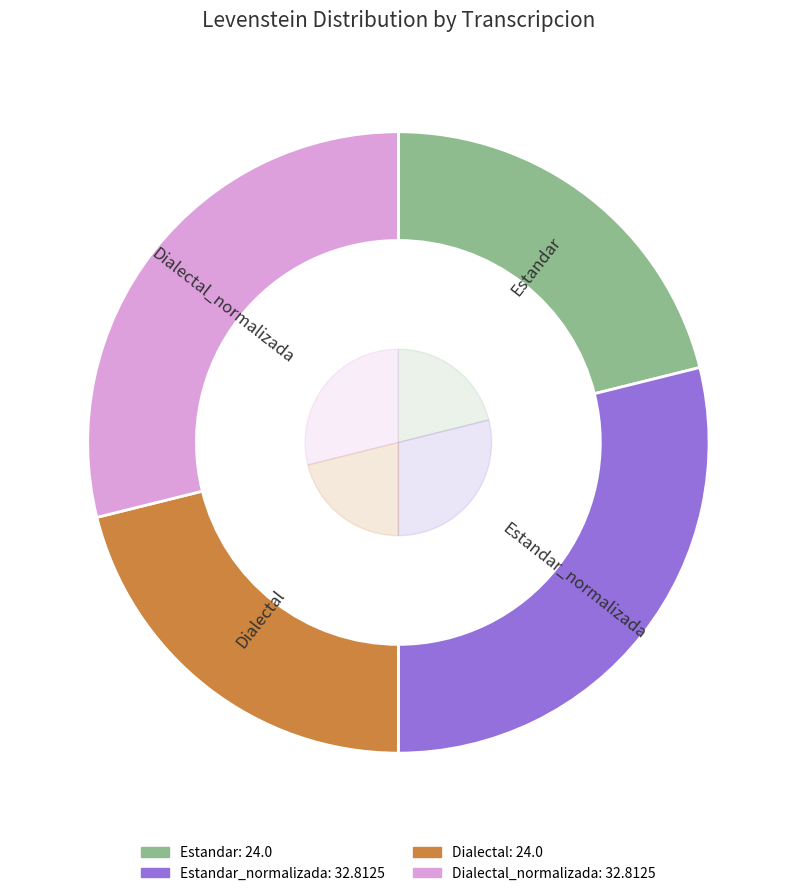

Rank the categories by value from lowest to highest.

Estandar, Dialectal, Estandar_normalizada, Dialectal_normalizada